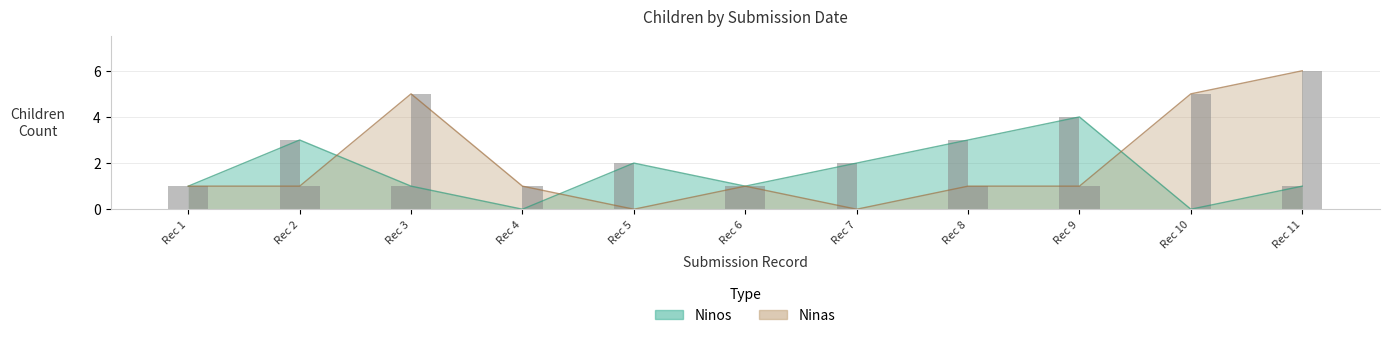

How many groups of bars are there?

11